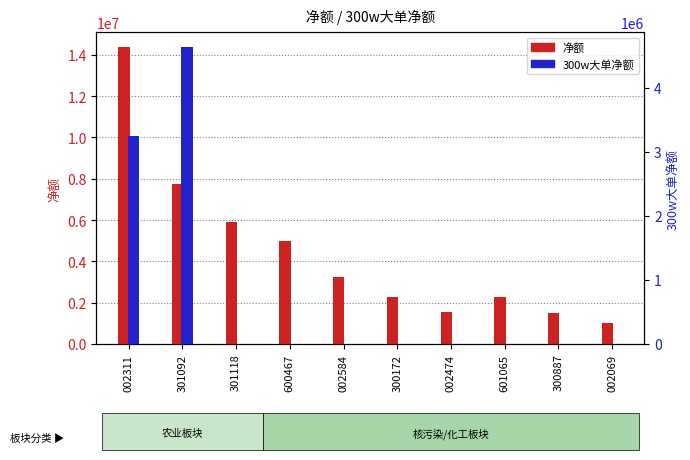

List the series in order of their peak value, highest first.

净额, 300w大单净额